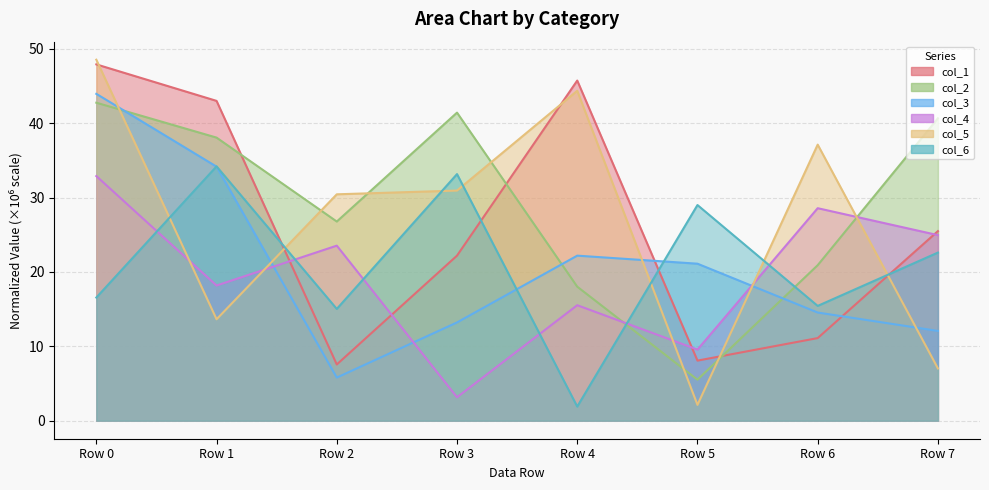

What is the value of the col_6 point at the 2nd from the left?

34.2